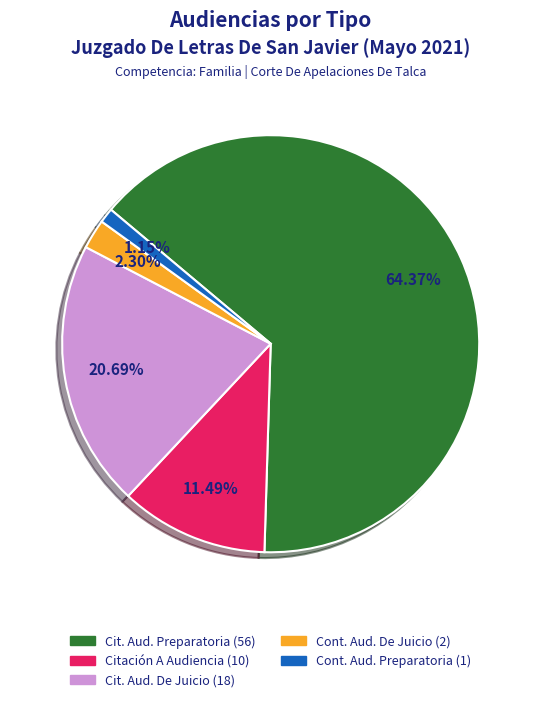

Is there any slice that represents more than half of the pie?

Yes